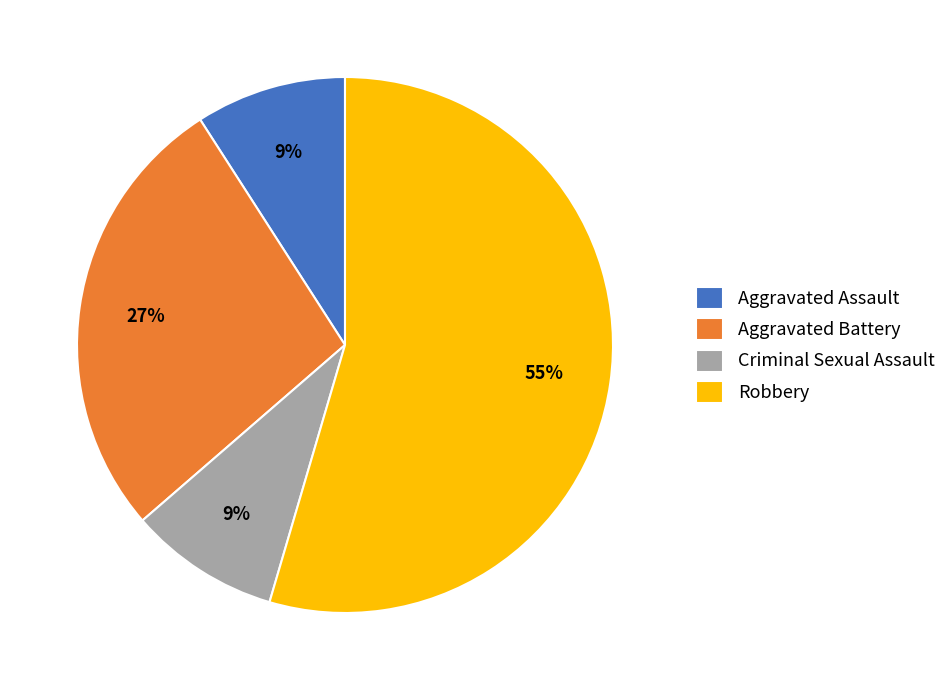

To the nearest percent, what portion does Criminal Sexual Assault represent?

9%